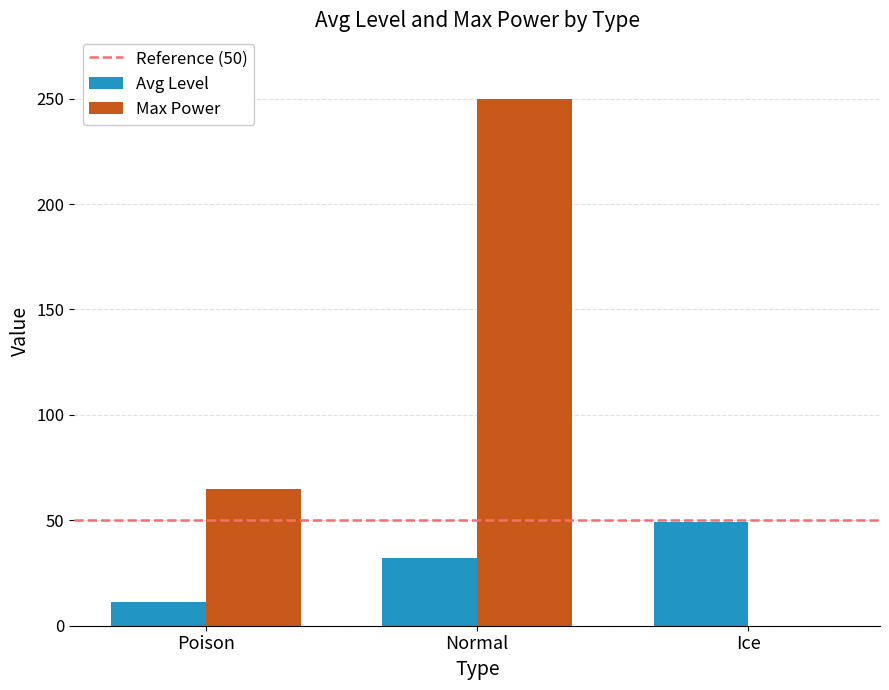

Between Poison and Normal, which series saw the biggest shift?

Max Power